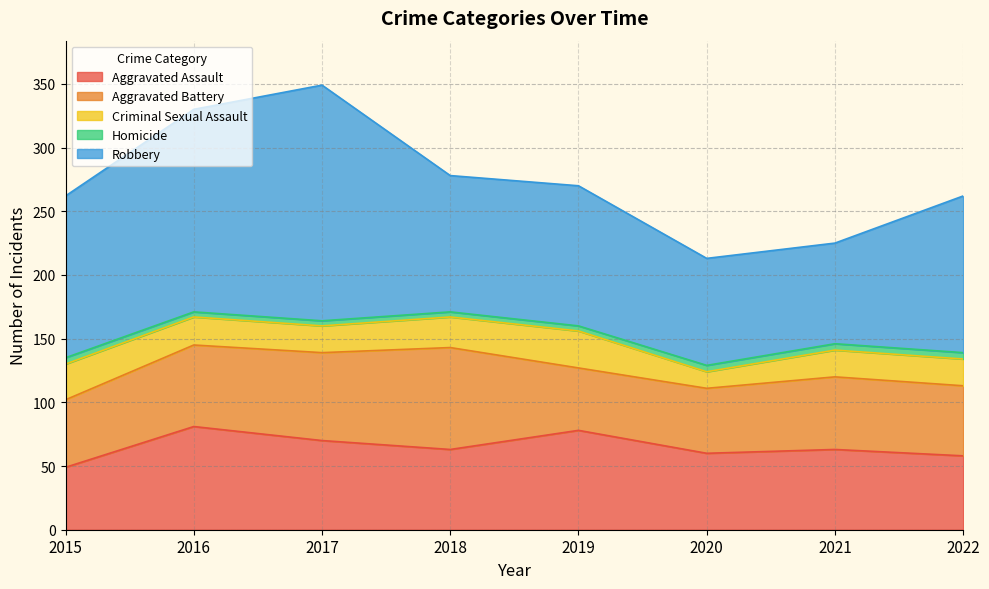

What is the maximum value for Aggravated Assault?

81